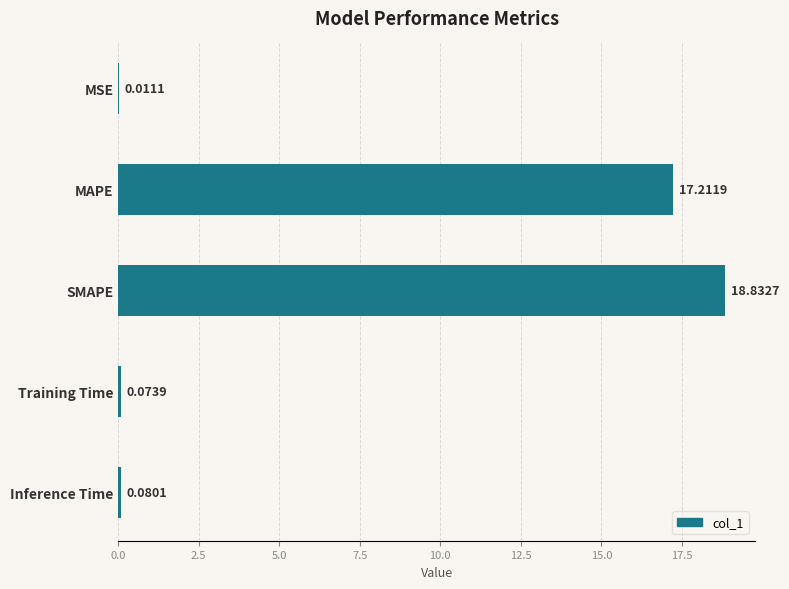

Where is the data nearest to the value 9?

MAPE